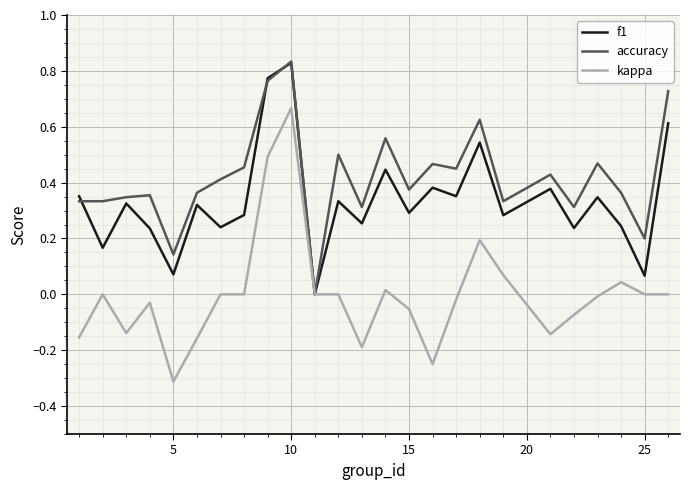

Rank the series by their average value, from lowest to highest.

kappa, f1, accuracy